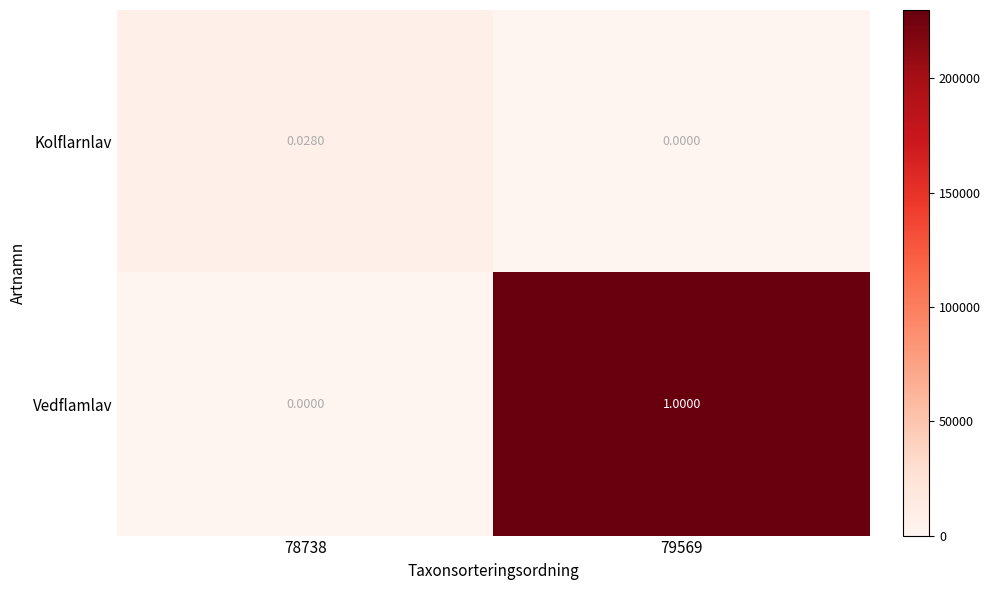

Which series changed the most between 78738 and 79569?

Vedflamlav